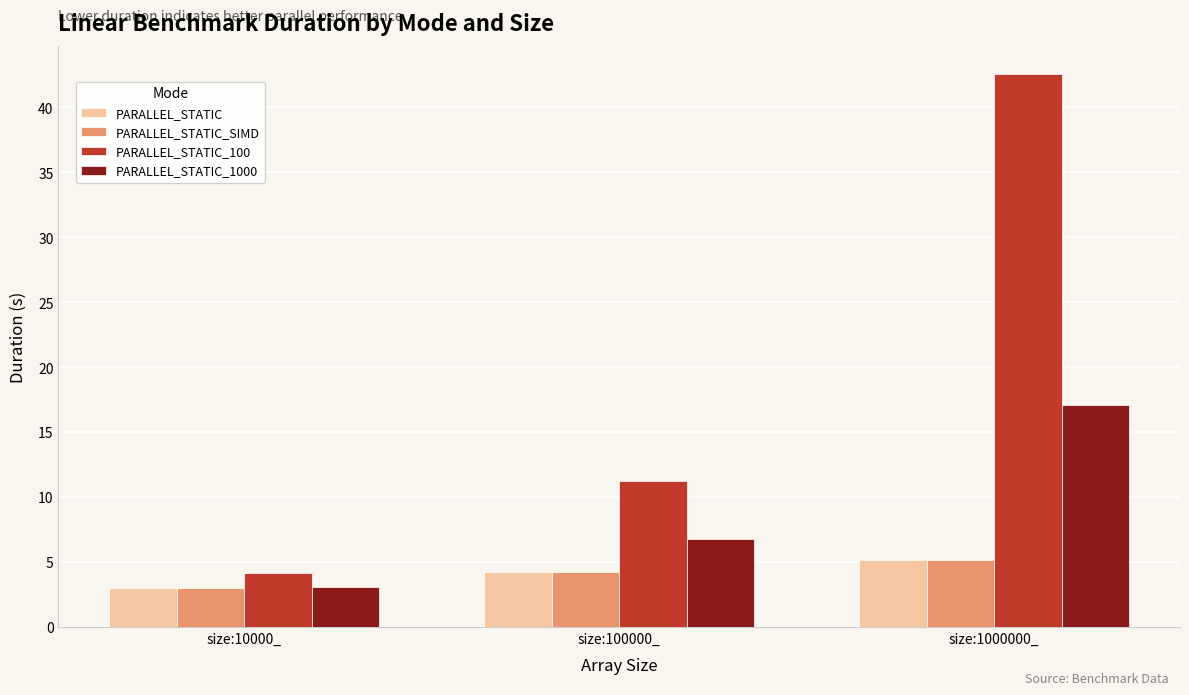

The value of PARALLEL_STATIC_1000 at size:1000000_ is 17.1. True or false?

True